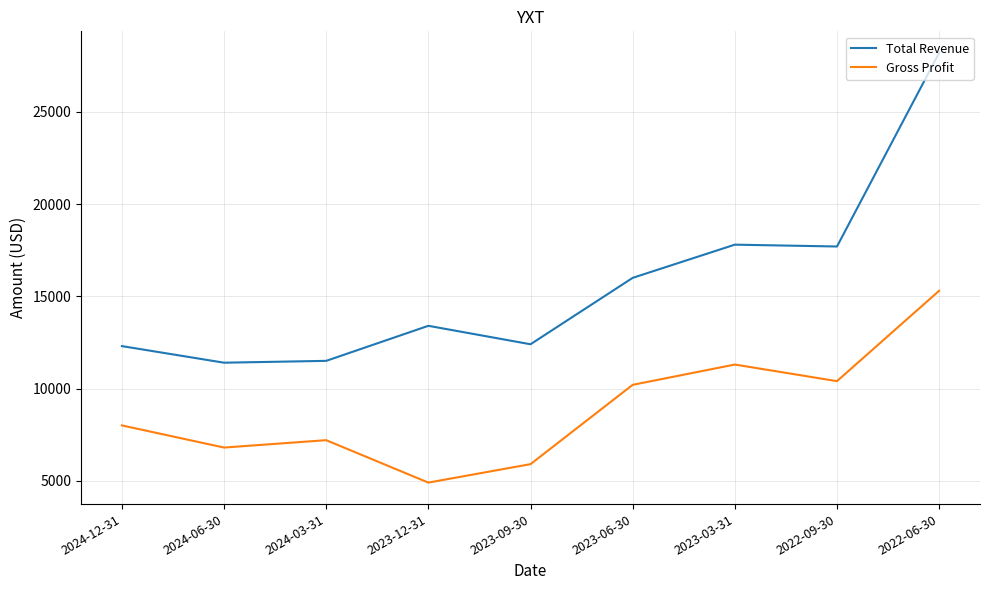

What position from the left is 2023-12-31?

4